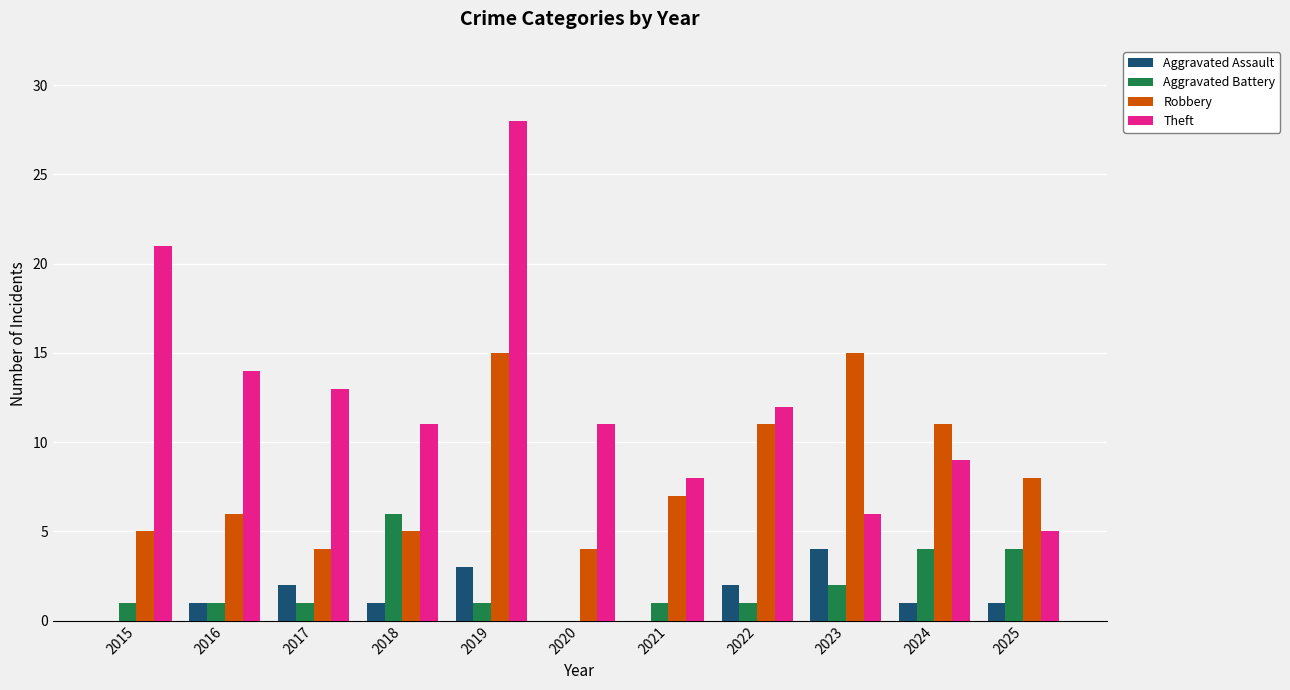

Reading left to right, transcribe all the data shown in this chart.

Aggravated Assault: 0	1	2	1	3	0	0	2	4	1	1
Aggravated Battery: 1	1	1	6	1	0	1	1	2	4	4
Robbery: 5	6	4	5	15	4	7	11	15	11	8
Theft: 21	14	13	11	28	11	8	12	6	9	5